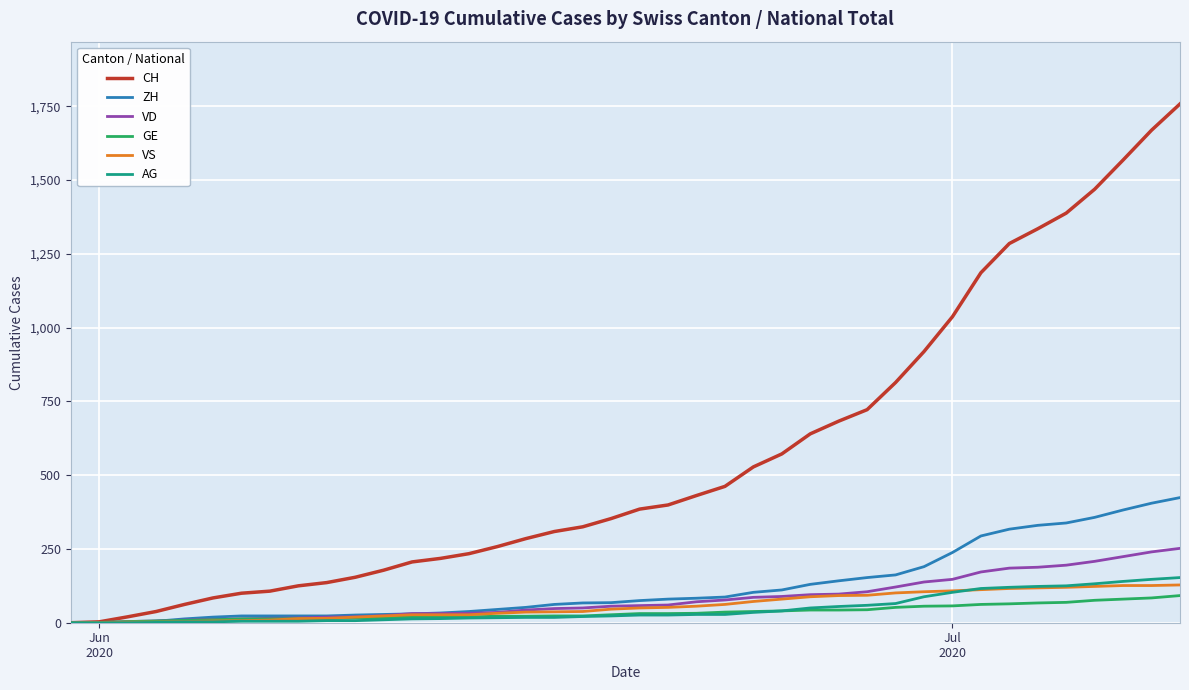

What is the maximum value for ZH?

424